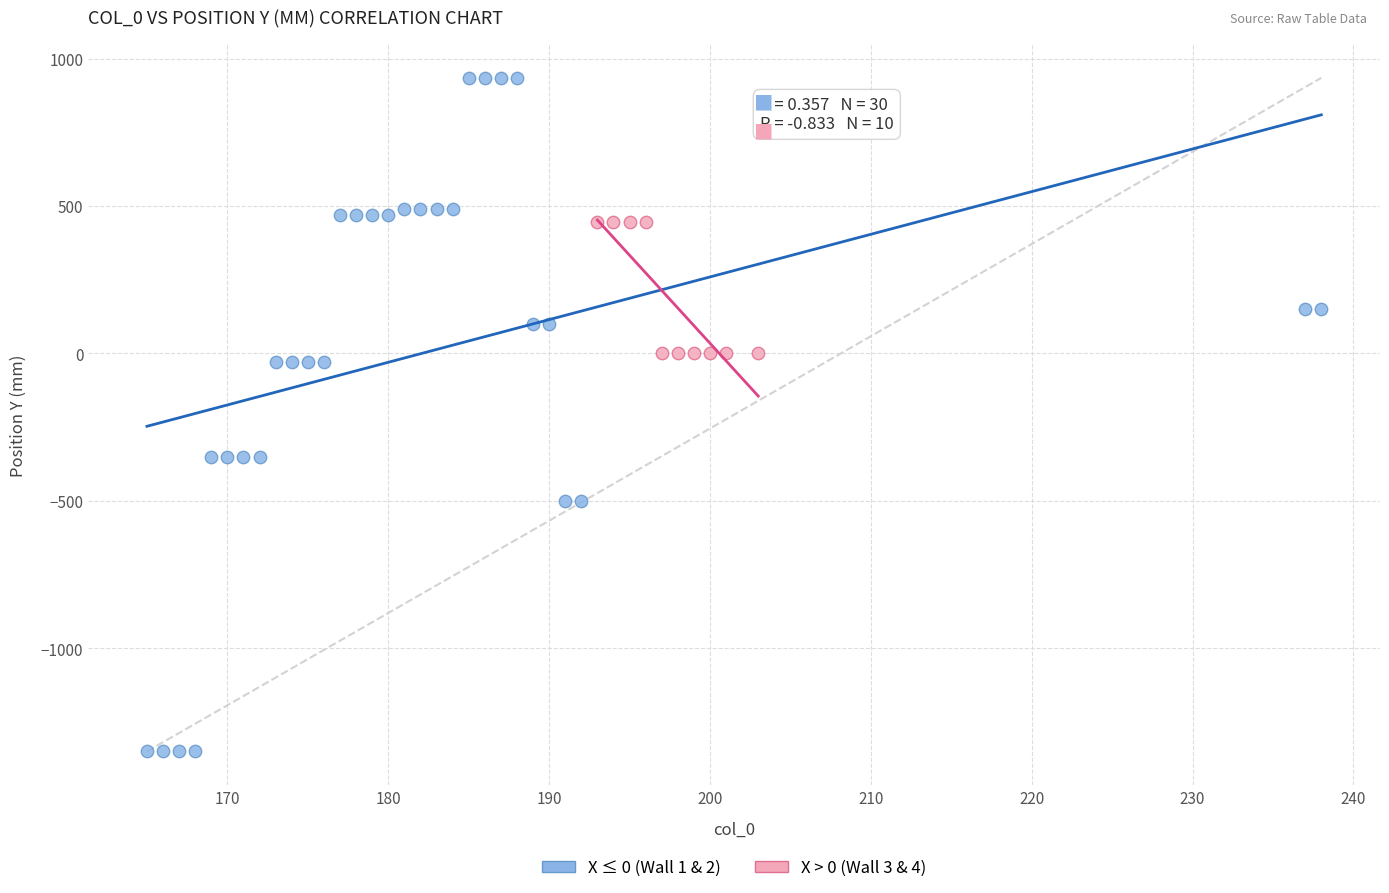

Which series reaches the maximum Y coordinate?

X ≤ 0 (Wall 1 & 2)